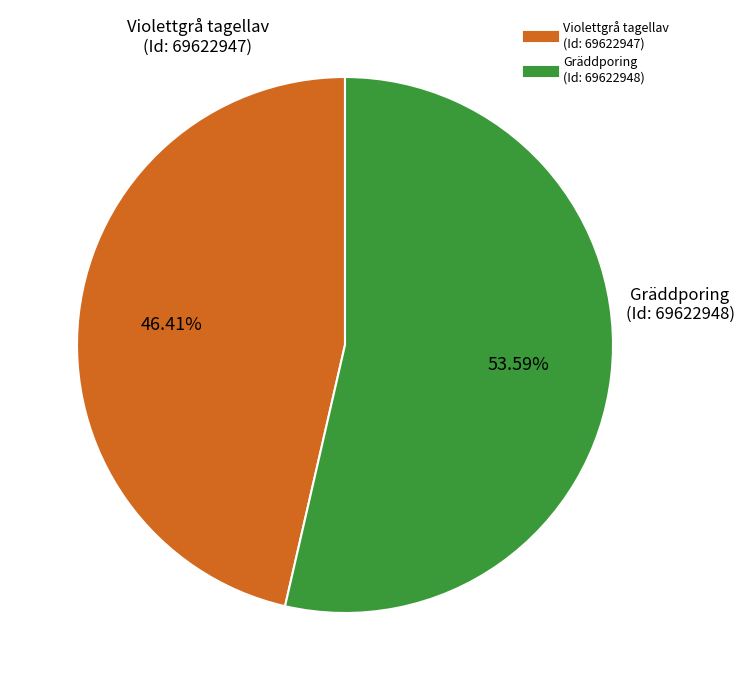

Which has a higher value, Gräddporing (Id: 69622948) or Violettgrå tagellav (Id: 69622947)?

Gräddporing (Id: 69622948)